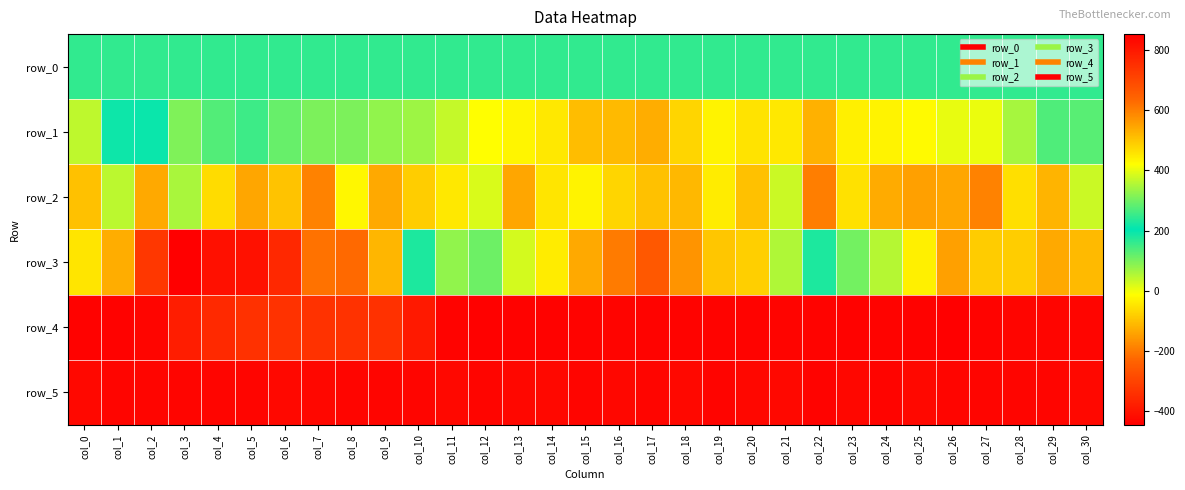

What is the sum of all row_0 values?

5034.3